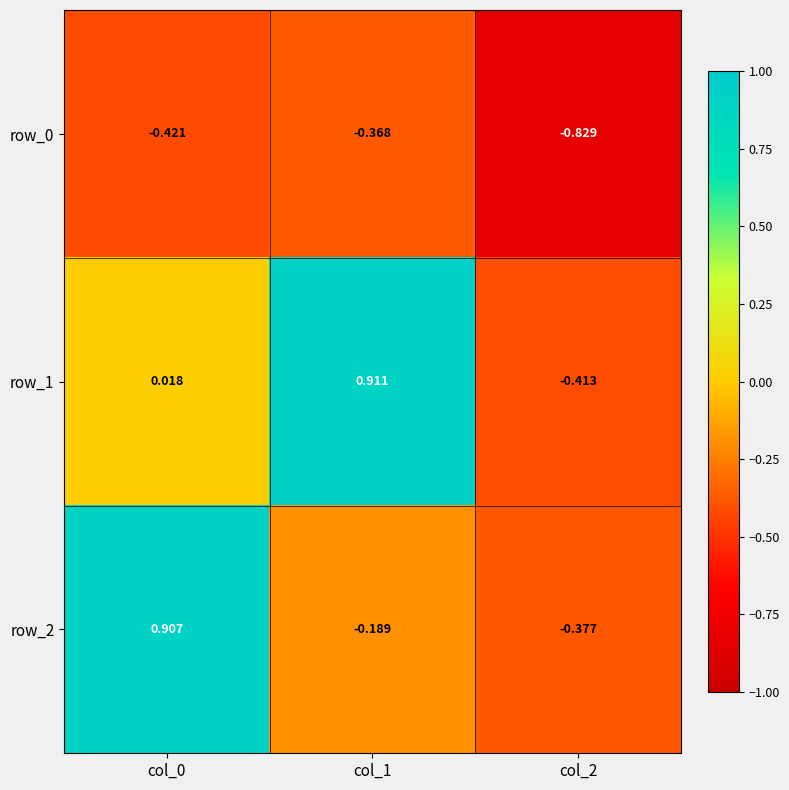

List the labels in order of row_2 value, smallest first.

col_2, col_1, col_0